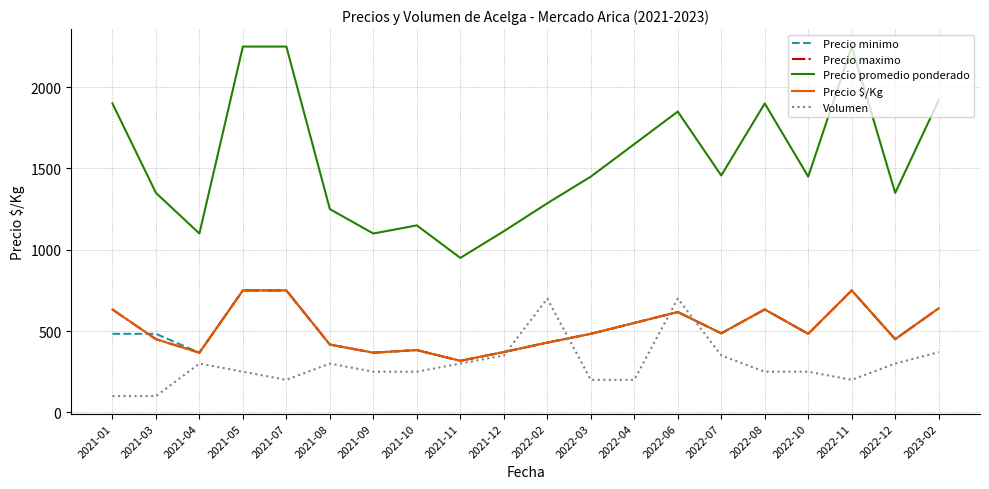

What is the sum of the Precio minimo values at 2022-04 and 2023-02?

1190